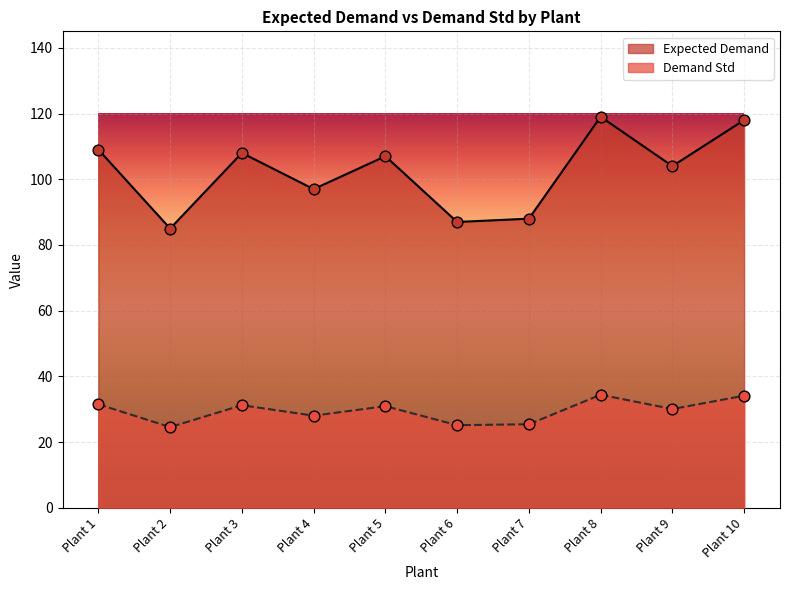

Which series contains the lowest Y value?

Demand Std